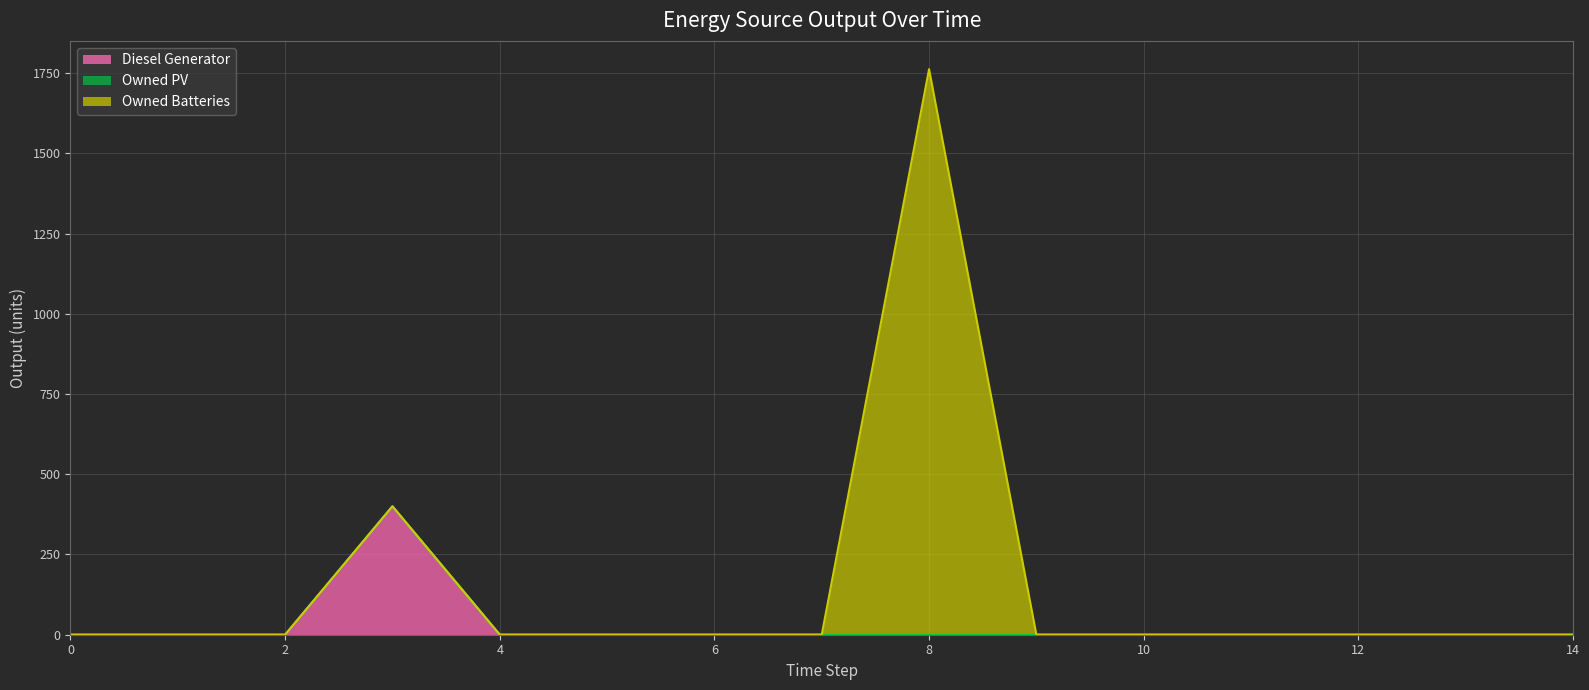

Is it true that Diesel Generator equals 163 at 7?

False